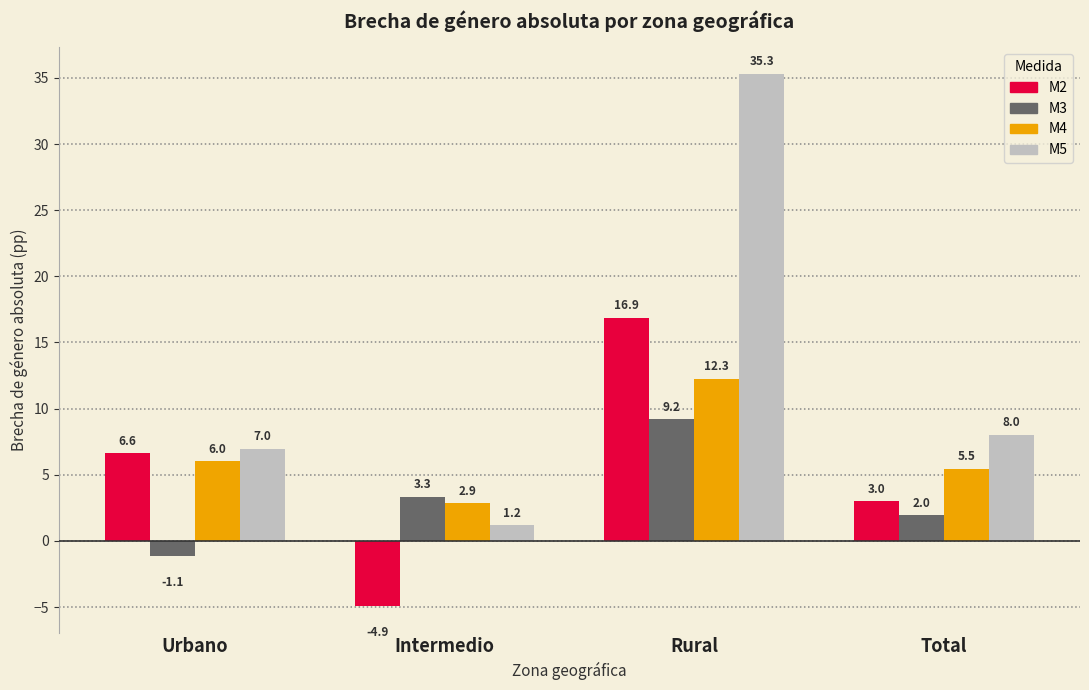

Reading right to left, transcribe all the data shown in this chart.

M2: Total=3.0	Rural=16.9	Intermedio=-4.9	Urbano=6.6
M3: Total=2.0	Rural=9.2	Intermedio=3.3	Urbano=-1.1
M4: Total=5.5	Rural=12.3	Intermedio=2.9	Urbano=6.0
M5: Total=8.0	Rural=35.3	Intermedio=1.2	Urbano=7.0